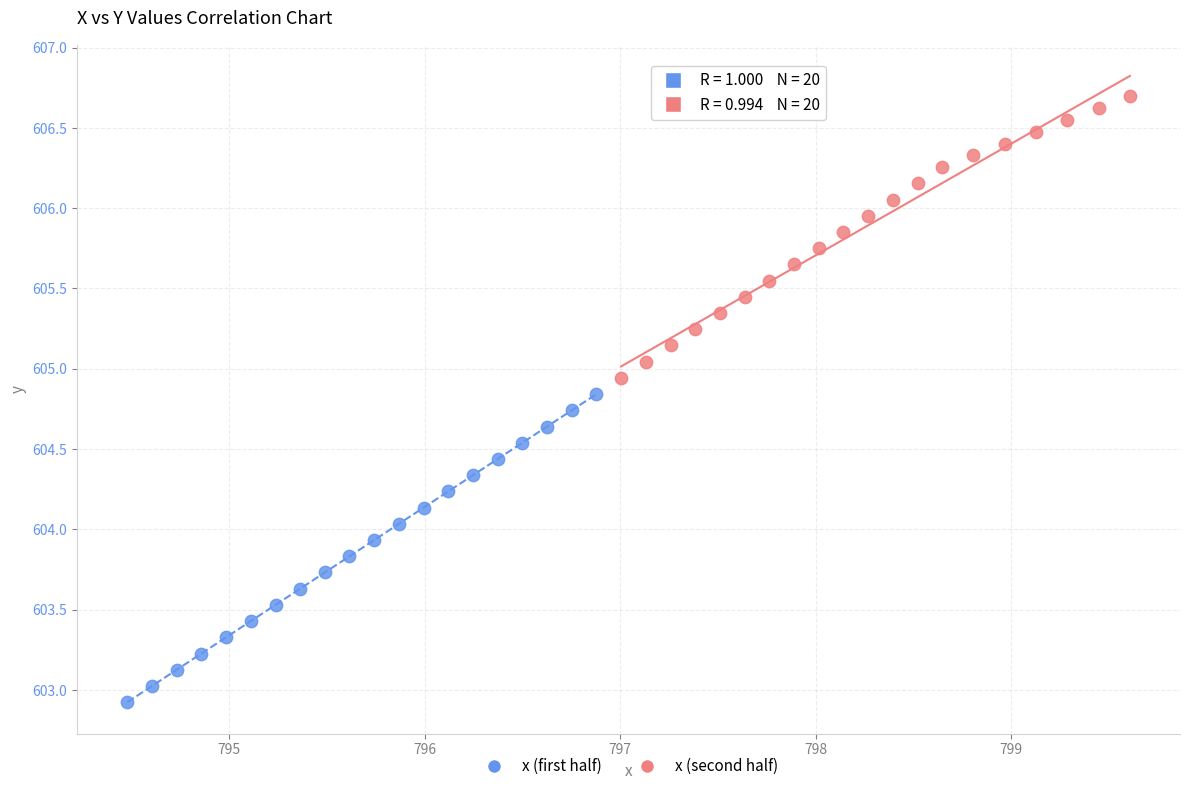

Which series contains the highest Y value?

x (second half)